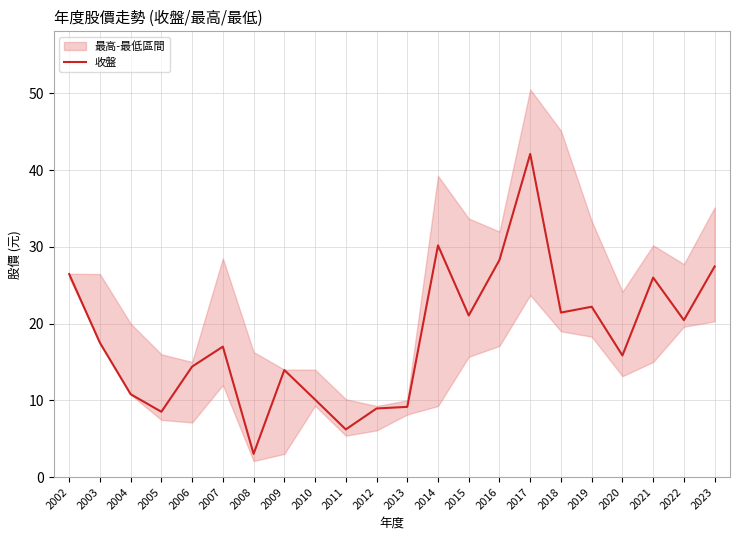

What is the sum of the values at 2003 and 2017?

59.6